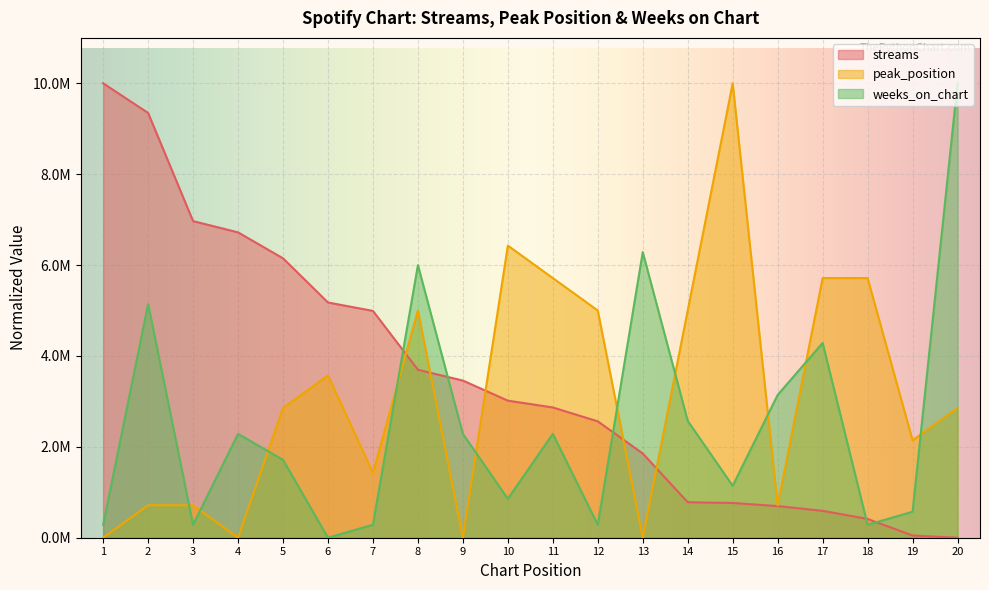

At which category is the sum across all series the highest?

2